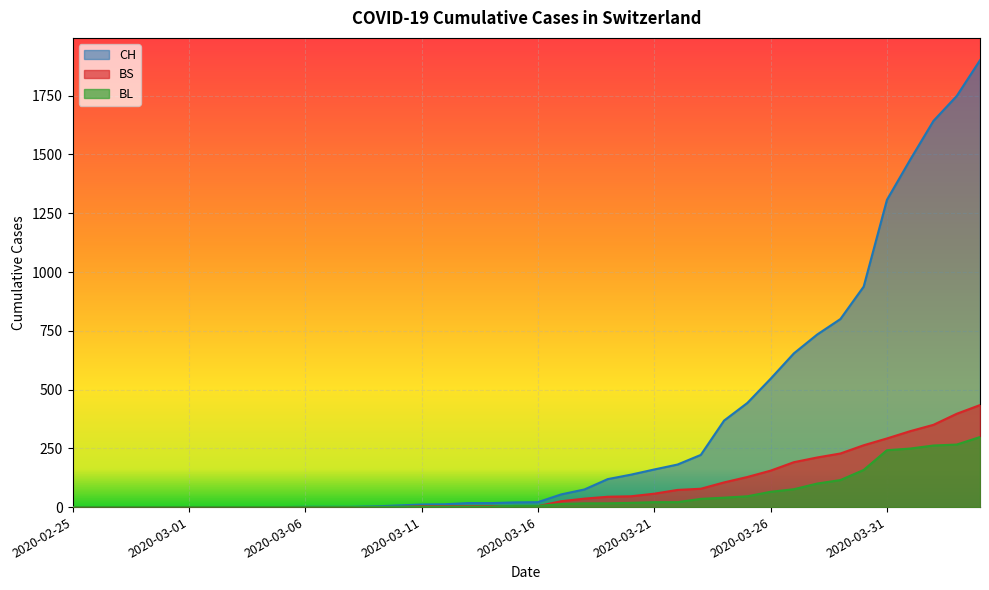

True or false: BS and CH intersect in this chart.

False